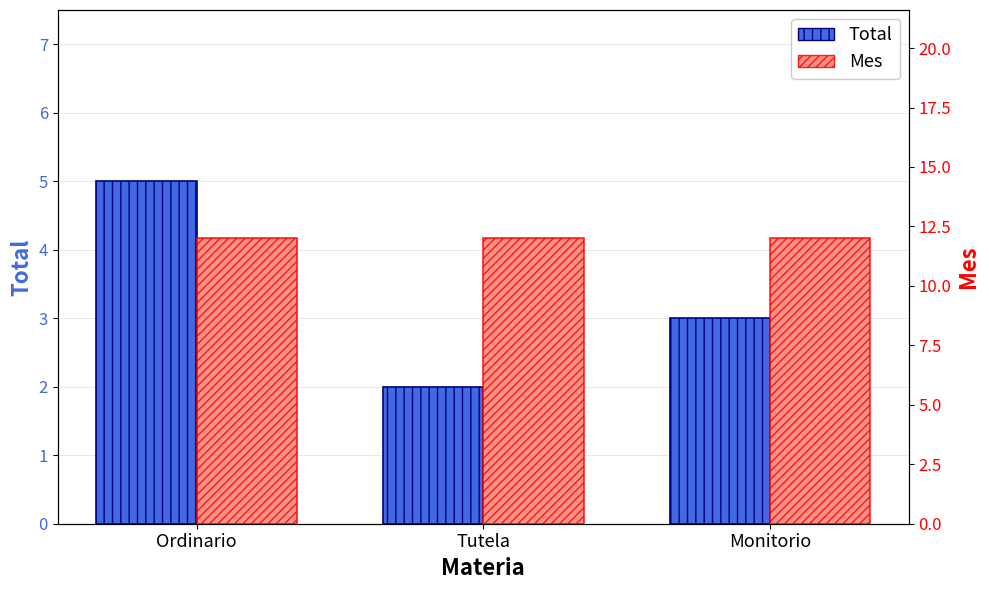

How many groups of bars are there?

3